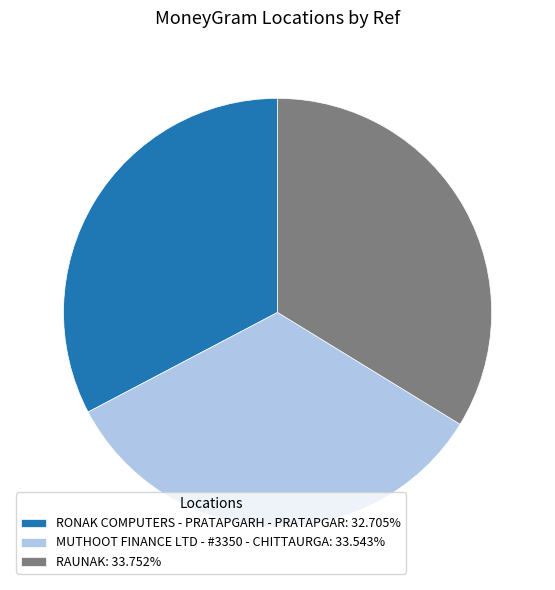

Is there a majority slice in this chart?

No